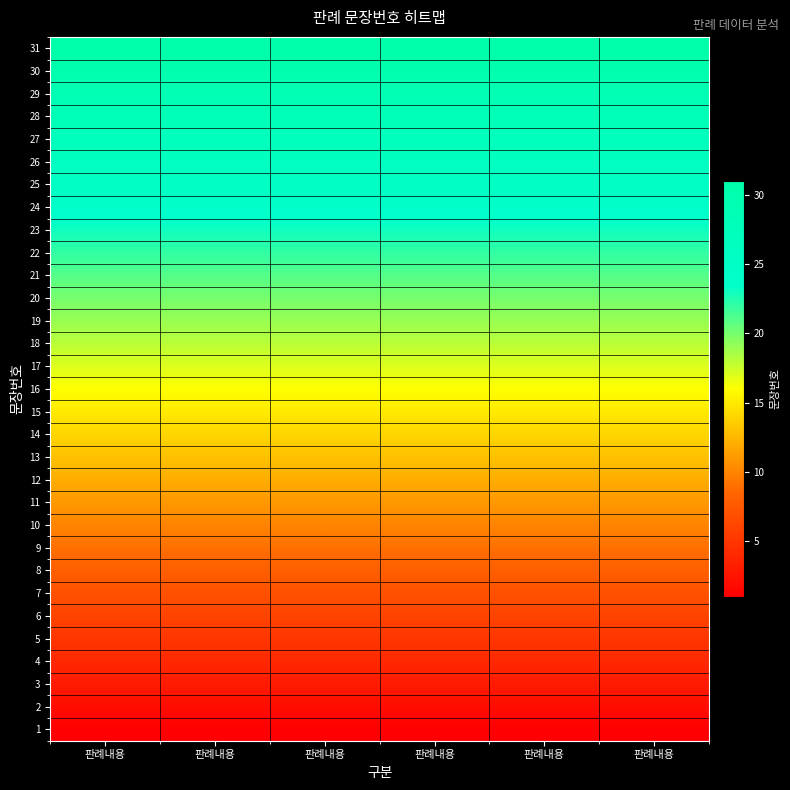

Reading left to right, extract all data points from this chart.

1: 판례내용=1	판례내용=1	판례내용=1	판례내용=1	판례내용=1	판례내용=1
2: 판례내용=2	판례내용=2	판례내용=2	판례내용=2	판례내용=2	판례내용=2
3: 판례내용=3	판례내용=3	판례내용=3	판례내용=3	판례내용=3	판례내용=3
4: 판례내용=4	판례내용=4	판례내용=4	판례내용=4	판례내용=4	판례내용=4
5: 판례내용=5	판례내용=5	판례내용=5	판례내용=5	판례내용=5	판례내용=5
6: 판례내용=6	판례내용=6	판례내용=6	판례내용=6	판례내용=6	판례내용=6
7: 판례내용=7	판례내용=7	판례내용=7	판례내용=7	판례내용=7	판례내용=7
8: 판례내용=8	판례내용=8	판례내용=8	판례내용=8	판례내용=8	판례내용=8
9: 판례내용=9	판례내용=9	판례내용=9	판례내용=9	판례내용=9	판례내용=9
10: 판례내용=10	판례내용=10	판례내용=10	판례내용=10	판례내용=10	판례내용=10
11: 판례내용=11	판례내용=11	판례내용=11	판례내용=11	판례내용=11	판례내용=11
12: 판례내용=12	판례내용=12	판례내용=12	판례내용=12	판례내용=12	판례내용=12
13: 판례내용=13	판례내용=13	판례내용=13	판례내용=13	판례내용=13	판례내용=13
14: 판례내용=14	판례내용=14	판례내용=14	판례내용=14	판례내용=14	판례내용=14
15: 판례내용=15	판례내용=15	판례내용=15	판례내용=15	판례내용=15	판례내용=15
16: 판례내용=16	판례내용=16	판례내용=16	판례내용=16	판례내용=16	판례내용=16
17: 판례내용=17	판례내용=17	판례내용=17	판례내용=17	판례내용=17	판례내용=17
18: 판례내용=18	판례내용=18	판례내용=18	판례내용=18	판례내용=18	판례내용=18
19: 판례내용=19	판례내용=19	판례내용=19	판례내용=19	판례내용=19	판례내용=19
20: 판례내용=20	판례내용=20	판례내용=20	판례내용=20	판례내용=20	판례내용=20
21: 판례내용=21	판례내용=21	판례내용=21	판례내용=21	판례내용=21	판례내용=21
22: 판례내용=22	판례내용=22	판례내용=22	판례내용=22	판례내용=22	판례내용=22
23: 판례내용=23	판례내용=23	판례내용=23	판례내용=23	판례내용=23	판례내용=23
24: 판례내용=24	판례내용=24	판례내용=24	판례내용=24	판례내용=24	판례내용=24
25: 판례내용=25	판례내용=25	판례내용=25	판례내용=25	판례내용=25	판례내용=25
26: 판례내용=26	판례내용=26	판례내용=26	판례내용=26	판례내용=26	판례내용=26
27: 판례내용=27	판례내용=27	판례내용=27	판례내용=27	판례내용=27	판례내용=27
28: 판례내용=28	판례내용=28	판례내용=28	판례내용=28	판례내용=28	판례내용=28
29: 판례내용=29	판례내용=29	판례내용=29	판례내용=29	판례내용=29	판례내용=29
30: 판례내용=30	판례내용=30	판례내용=30	판례내용=30	판례내용=30	판례내용=30
31: 판례내용=31	판례내용=31	판례내용=31	판례내용=31	판례내용=31	판례내용=31